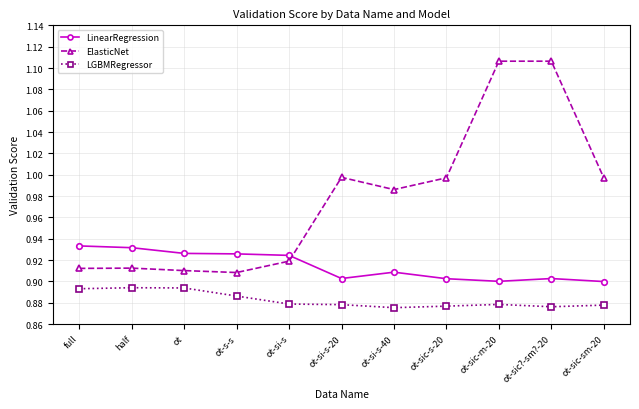

What is the sum of the LGBMRegressor values at ot-si-s and full?

1.8